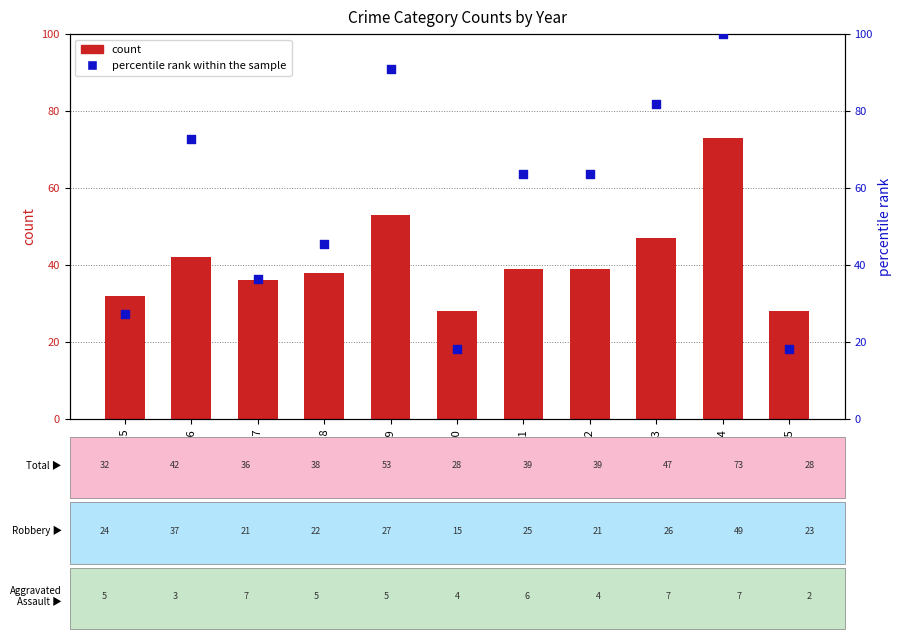

Which series contains the lowest Y value?

percentile rank within the sample